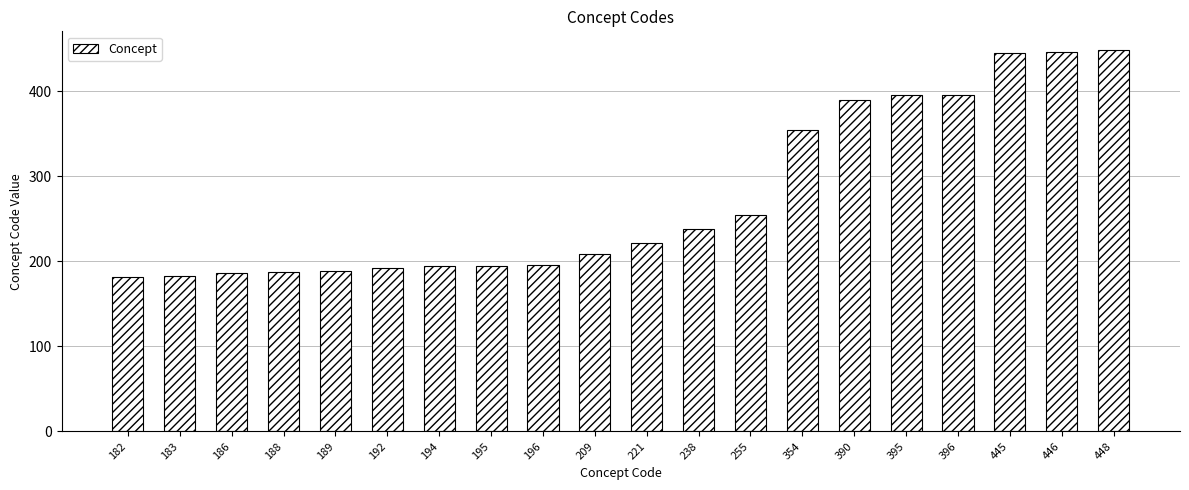

Which has a higher value, 192 or 354?

354